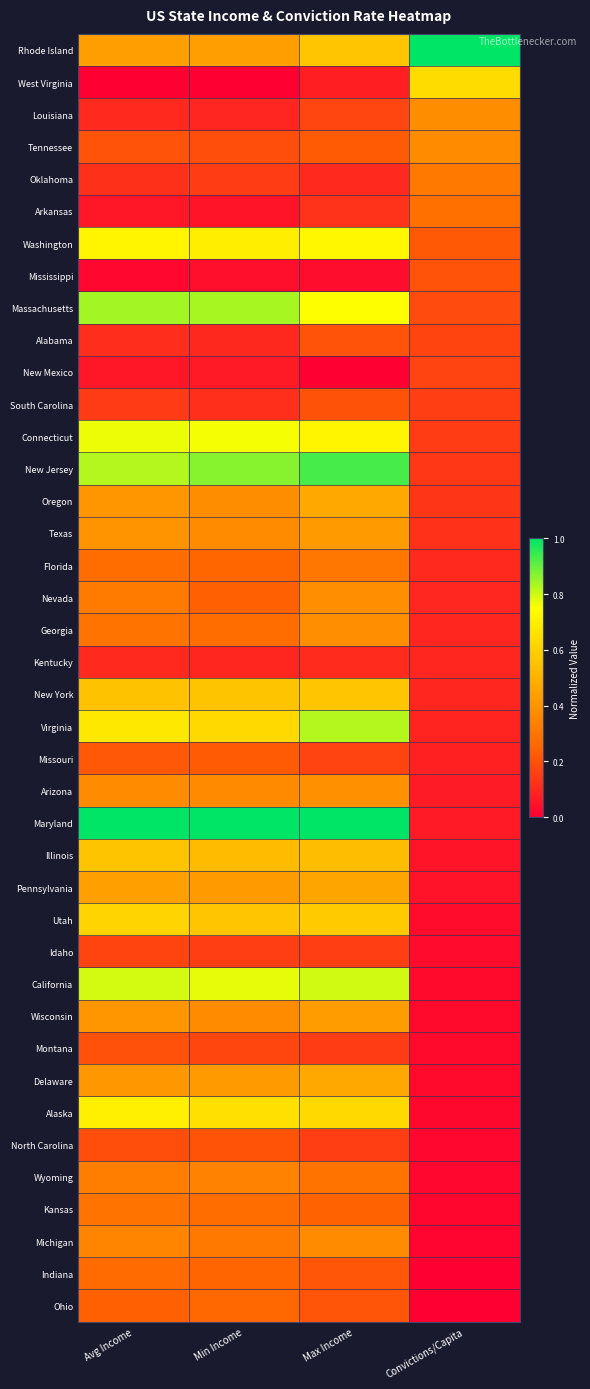

Count the number of data series in this chart.

40